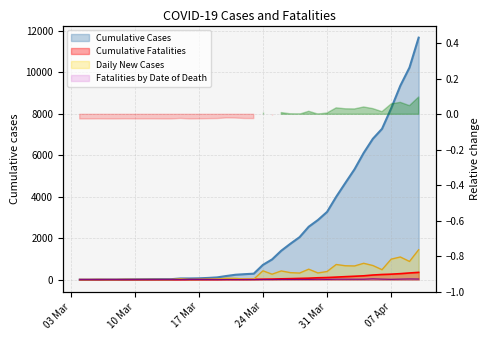

True or false: Cumulative Fatalities and Daily New Cases intersect in this chart.

True